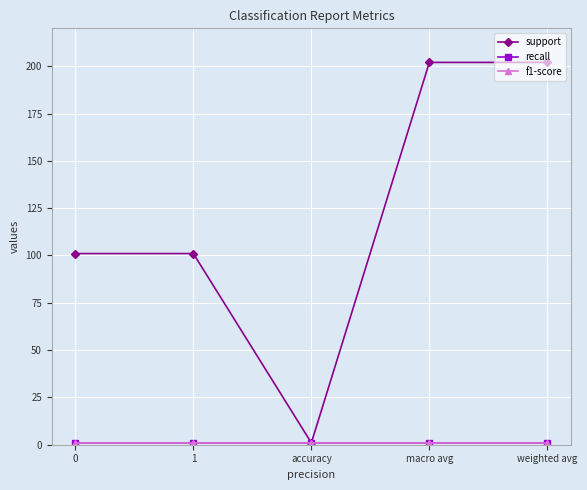

Which series has the largest total across all categories?

support